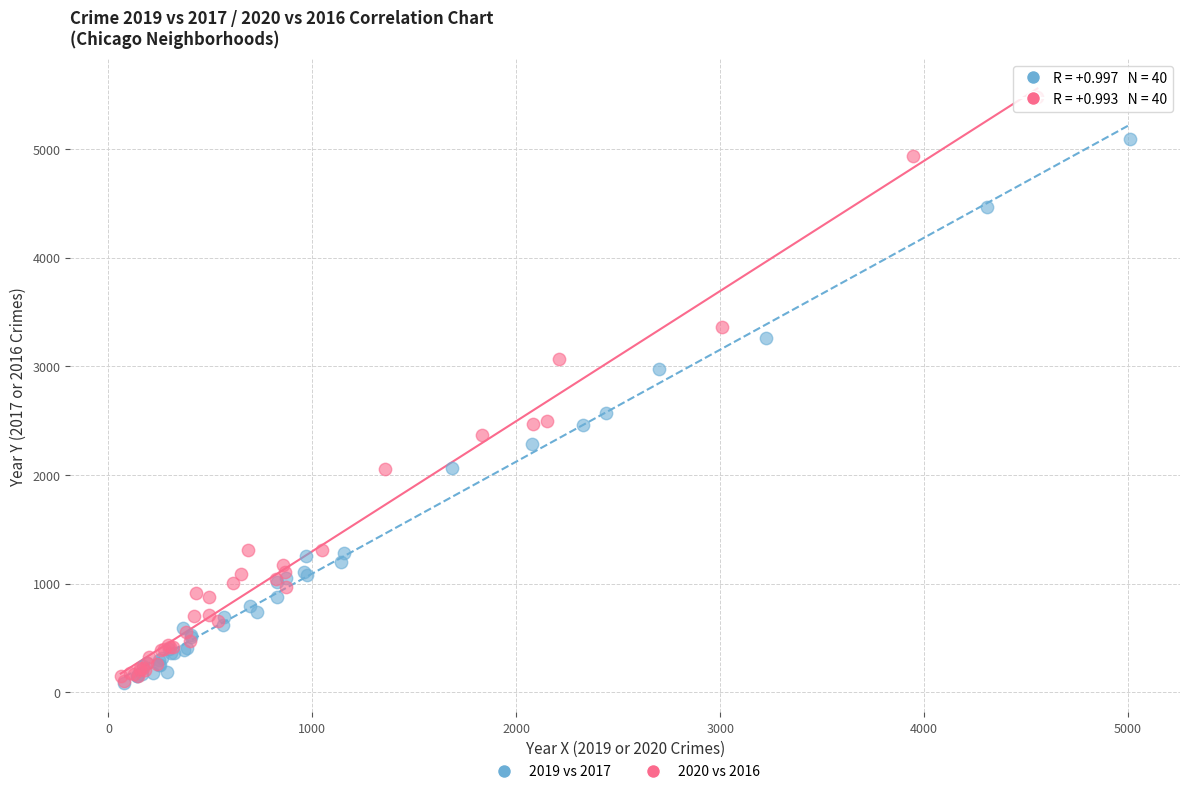

Which series reaches the maximum Y coordinate?

2020 vs 2016